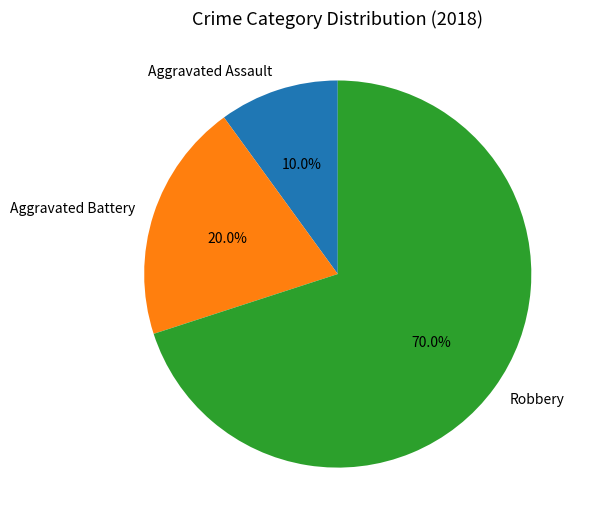

Is the sum of Aggravated Assault and Robbery greater than half?

Yes